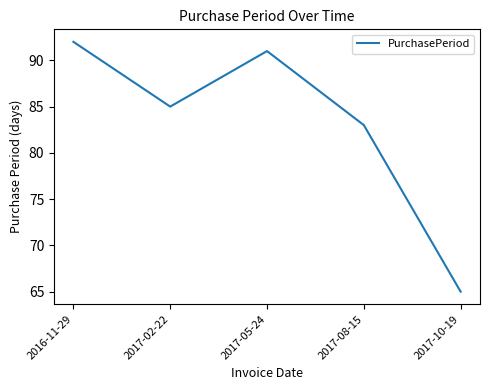

What is the minimum value shown in the chart?

65